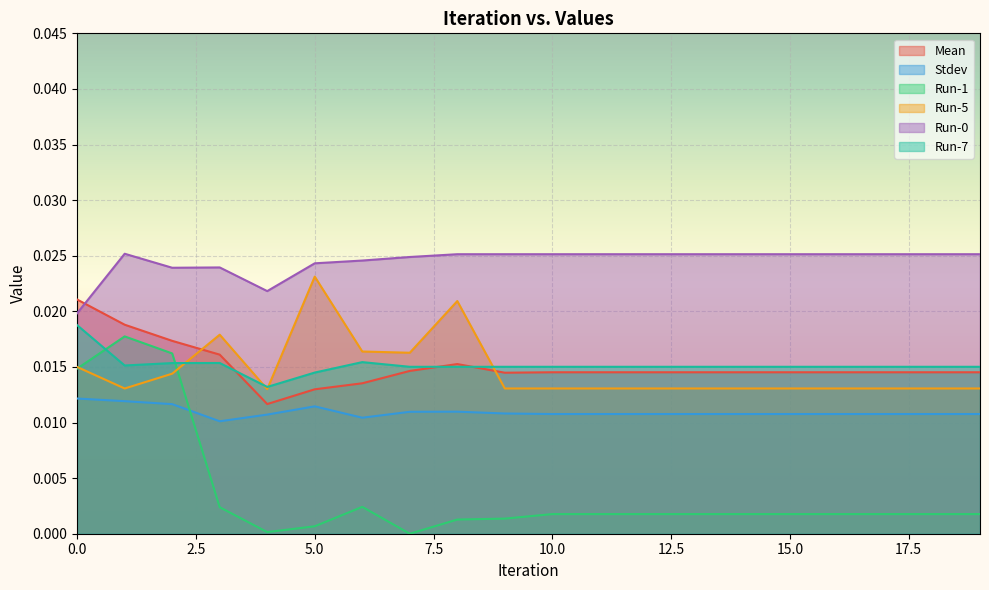

True or false: Stdev and Run-7 cross at least once.

False